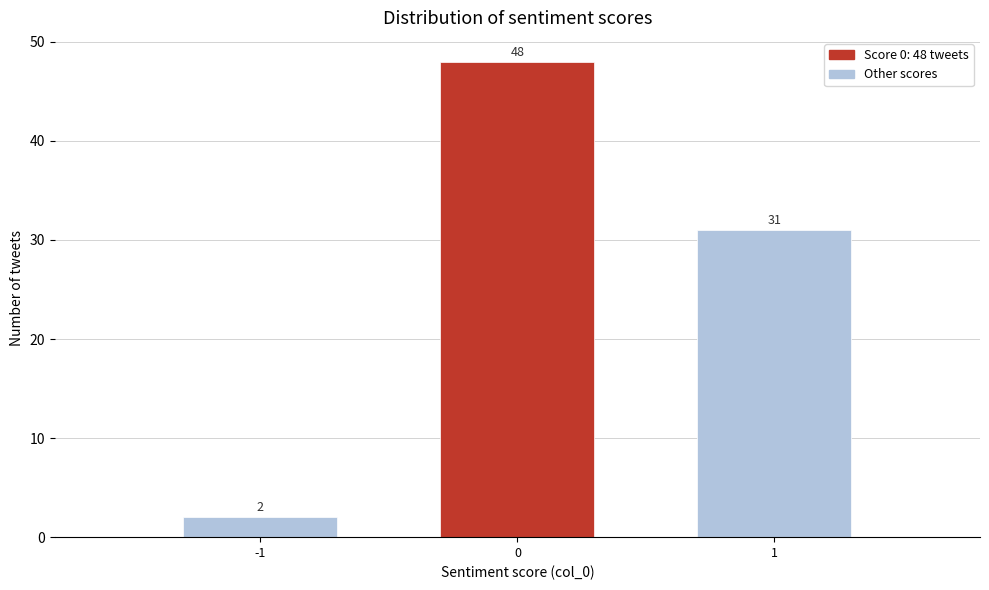

Reading left to right, transcribe all the data shown in this chart.

-1=2	0=48	1=31